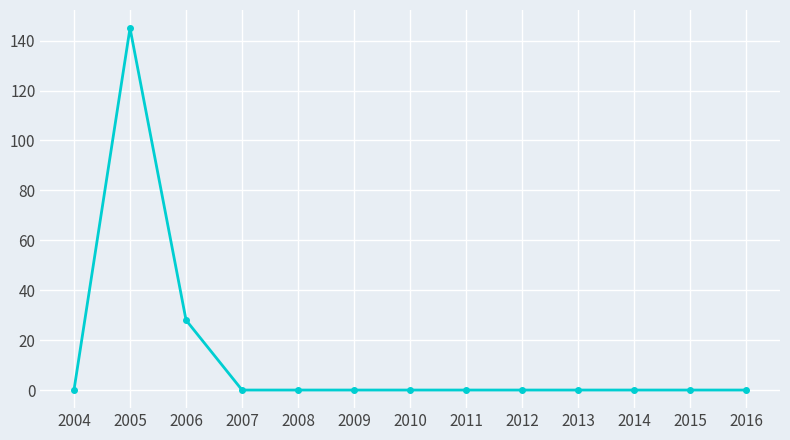

Which label corresponds to the largest value in the chart?

2005